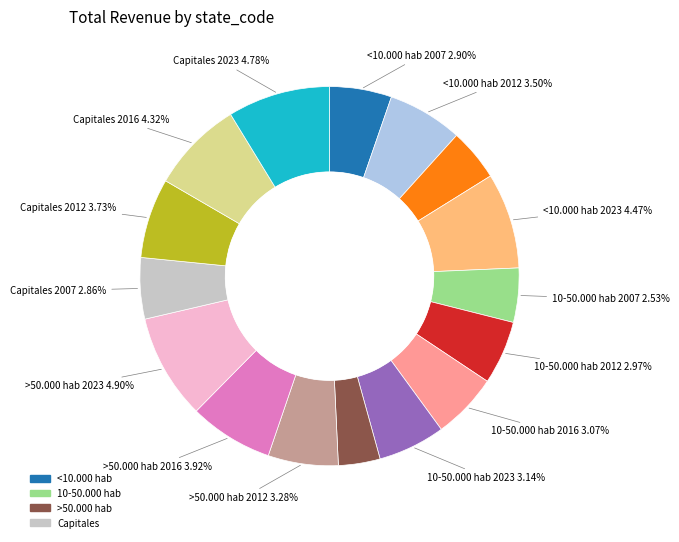

What is the total percentage of >50.000 hab and 10-50.000 hab?

43.7%